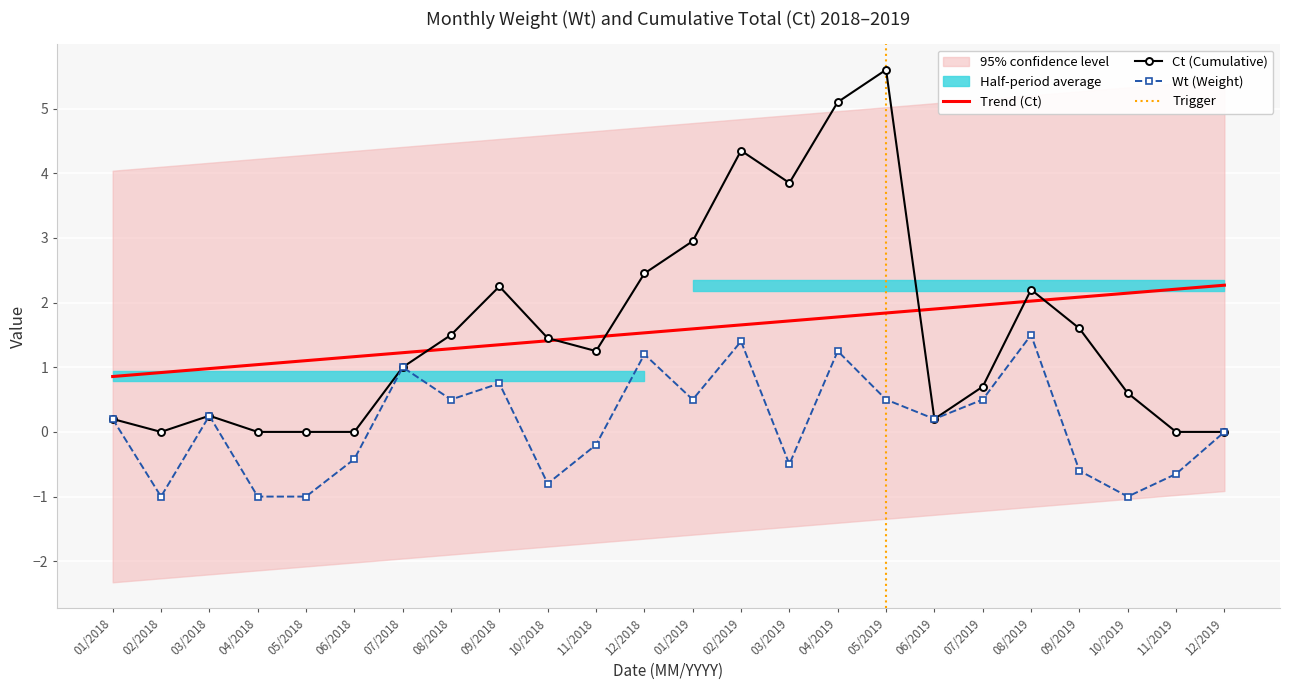

How many negative values does the Wt series have?

10